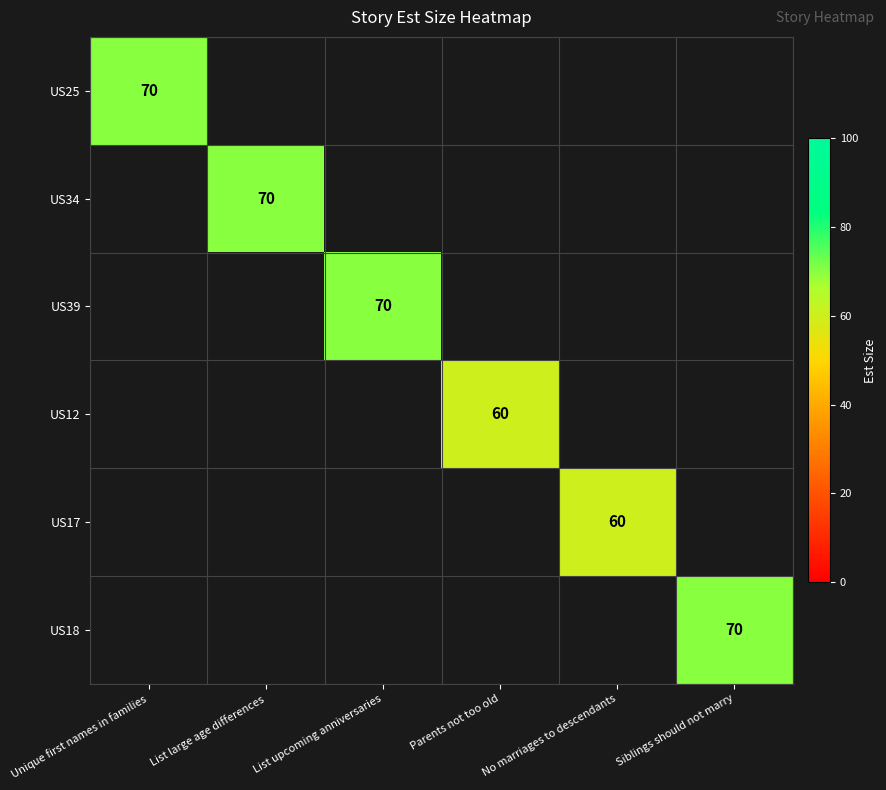

What is the greatest value displayed?

70.0